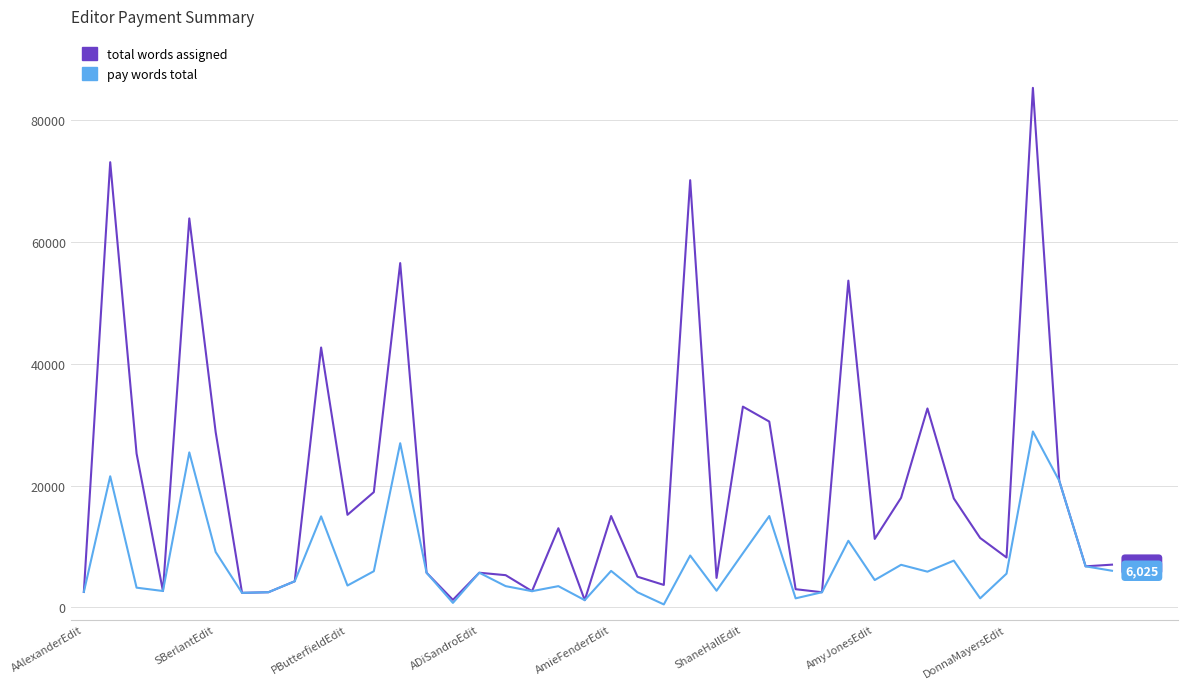

What is the greatest value displayed?

85248